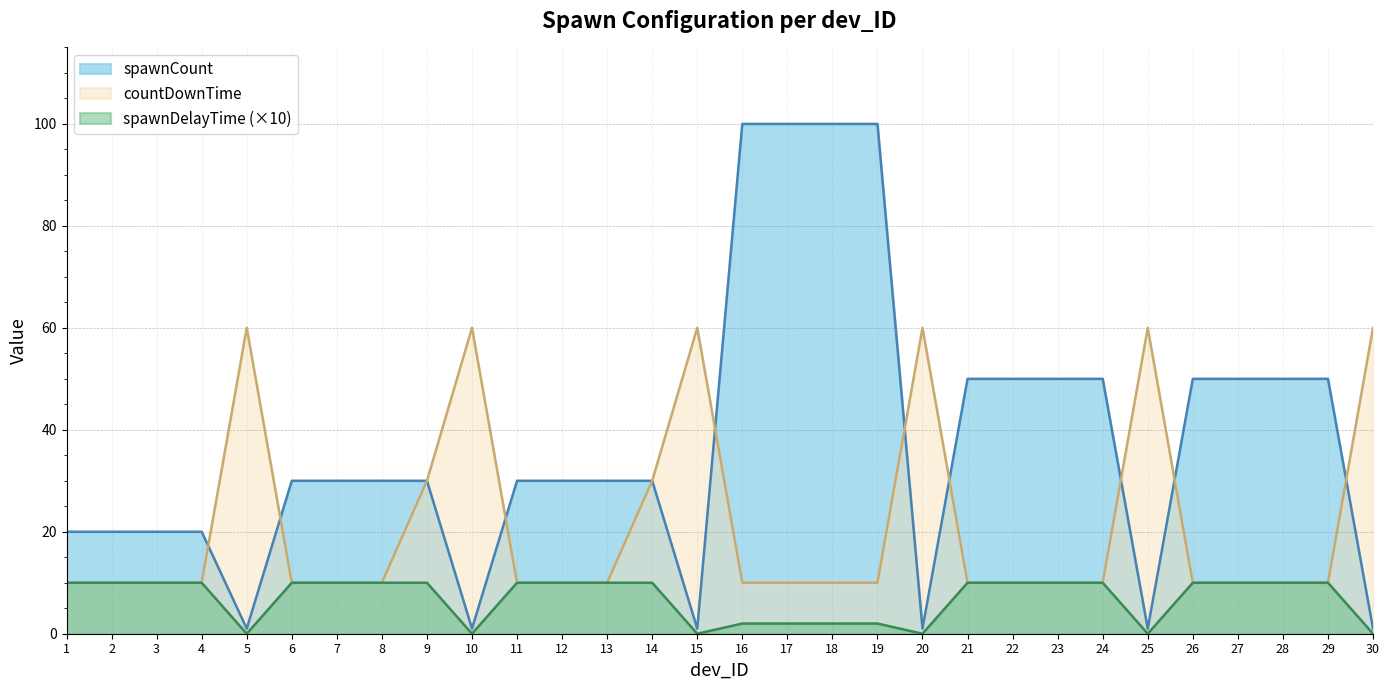

Reading left to right, transcribe all the data shown in this chart.

spawnCount: 1=20	2=20	3=20	4=20	5=1	6=30	7=30	8=30	9=30	10=1	11=30	12=30	13=30	14=30	15=1	16=100	17=100	18=100	19=100	20=1	21=50	22=50	23=50	24=50	25=1	26=50	27=50	28=50	29=50	30=1
spawnDelayTime: 1=10	2=10	3=10	4=10	5=0	6=10	7=10	8=10	9=10	10=0	11=10	12=10	13=10	14=10	15=0	16=2	17=2	18=2	19=2	20=0	21=10	22=10	23=10	24=10	25=0	26=10	27=10	28=10	29=10	30=0
countDownTime: 1=10	2=10	3=10	4=10	5=60	6=10	7=10	8=10	9=30	10=60	11=10	12=10	13=10	14=30	15=60	16=10	17=10	18=10	19=10	20=60	21=10	22=10	23=10	24=10	25=60	26=10	27=10	28=10	29=10	30=60